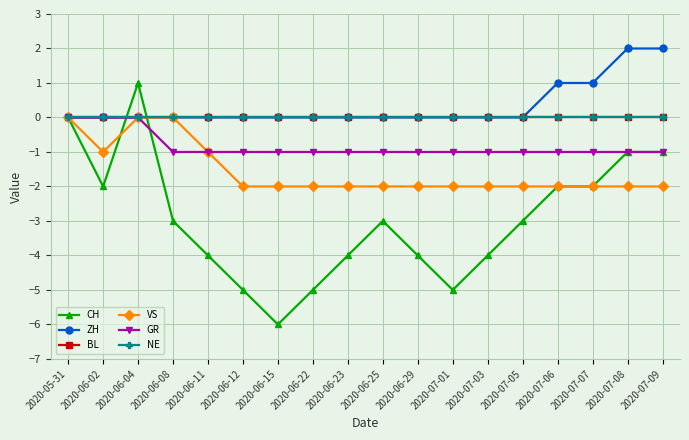

What position from the left is 2020-06-29?

11